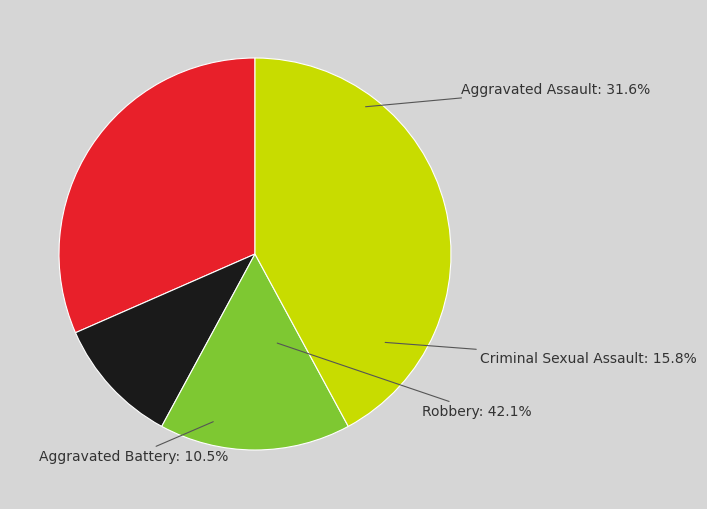

Is Criminal Sexual Assault the majority of the pie?

No